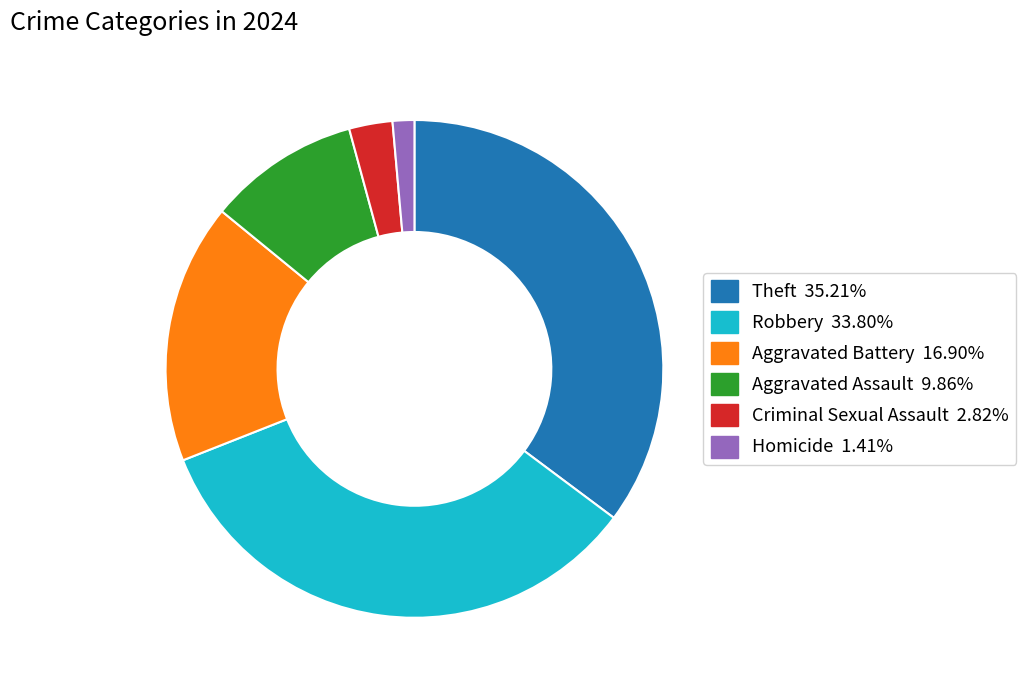

Is there a majority slice in this chart?

No